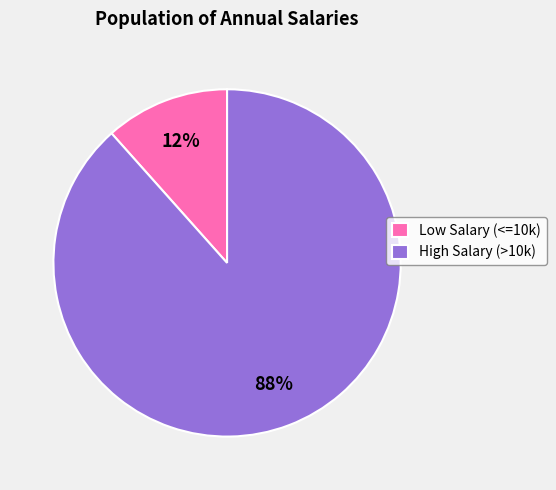

Between Low Salary (<=10k) and High Salary (>10k), which is larger?

High Salary (>10k)